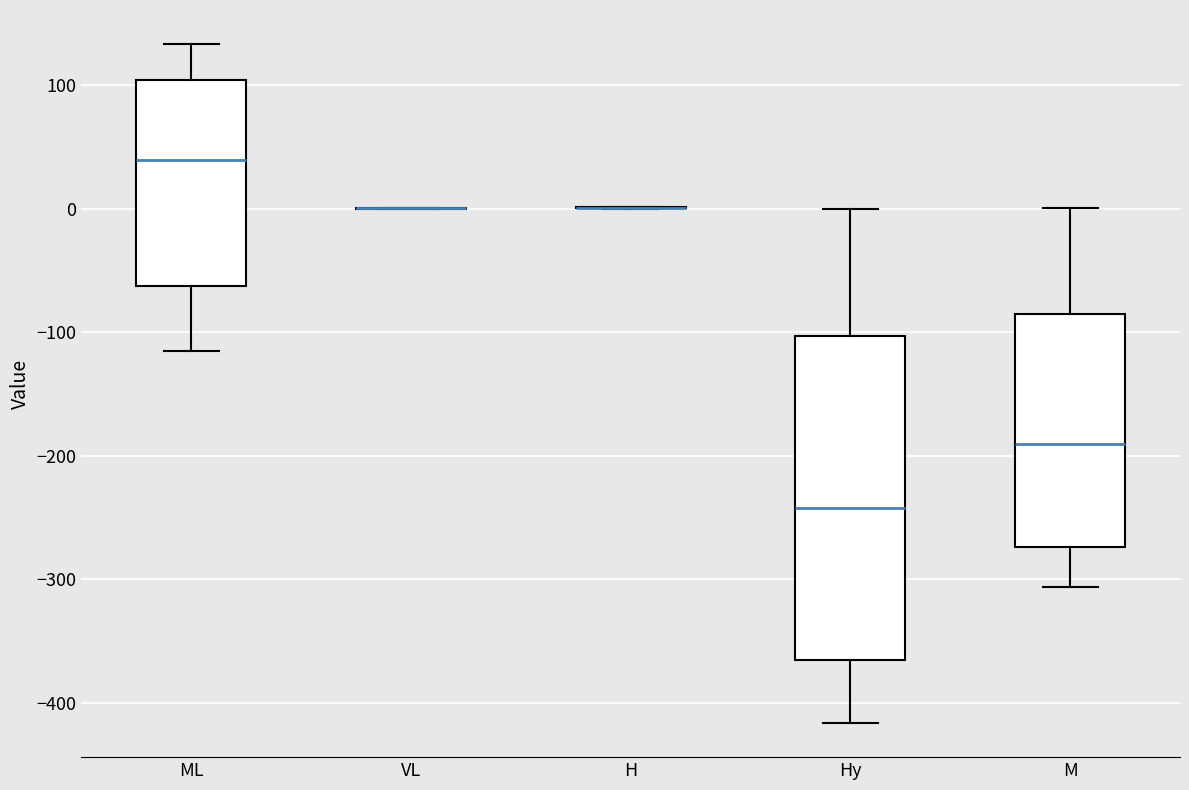

Comparing the boxes themselves (not the whiskers), which one is the tallest?

Hy